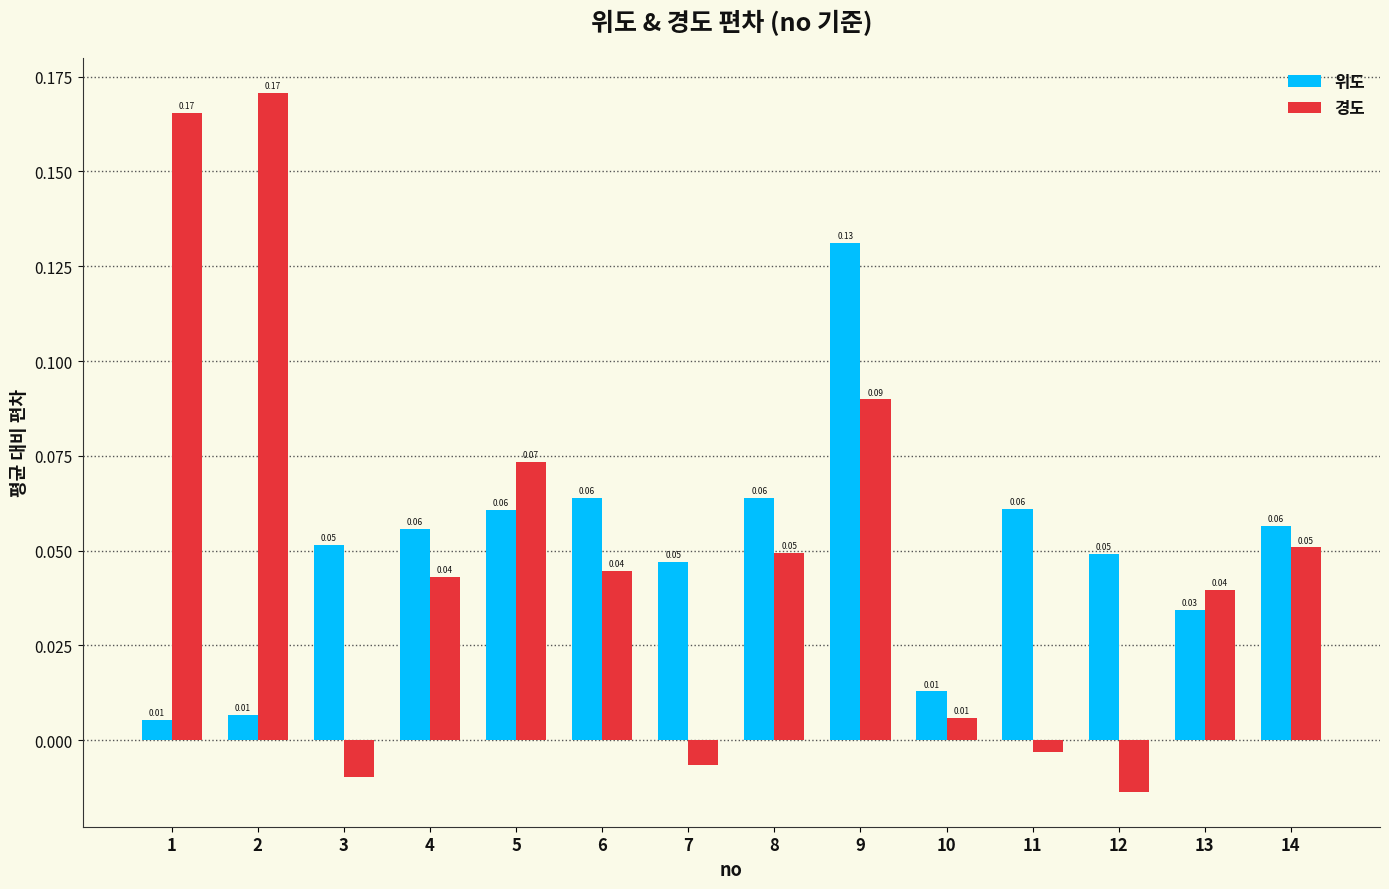

At 3, list the series in order from largest to smallest.

위도, 경도